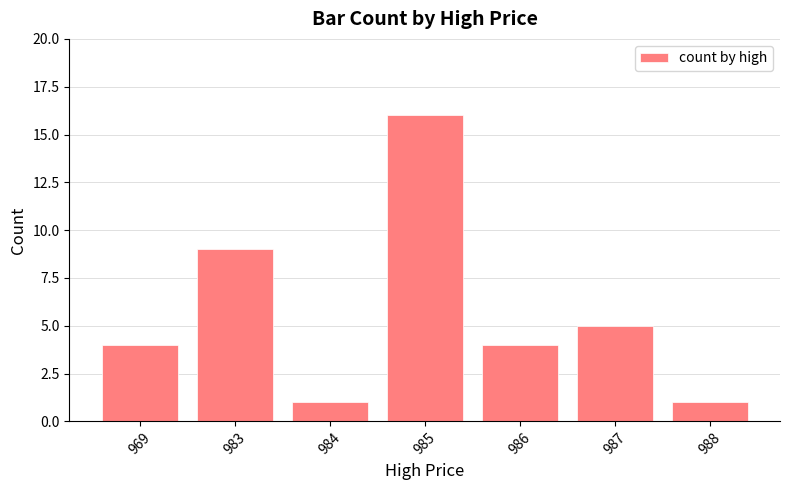

The value at 987 is 5. True or false?

True